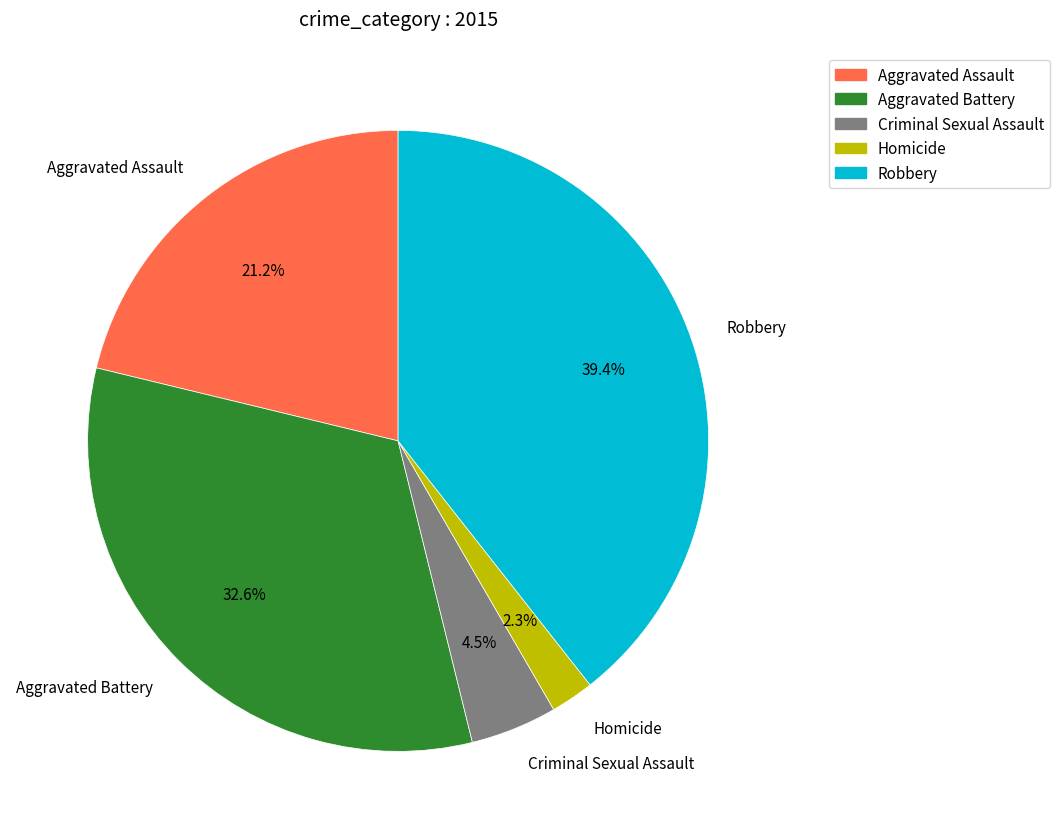

Between Aggravated Assault and Criminal Sexual Assault, which is larger?

Aggravated Assault